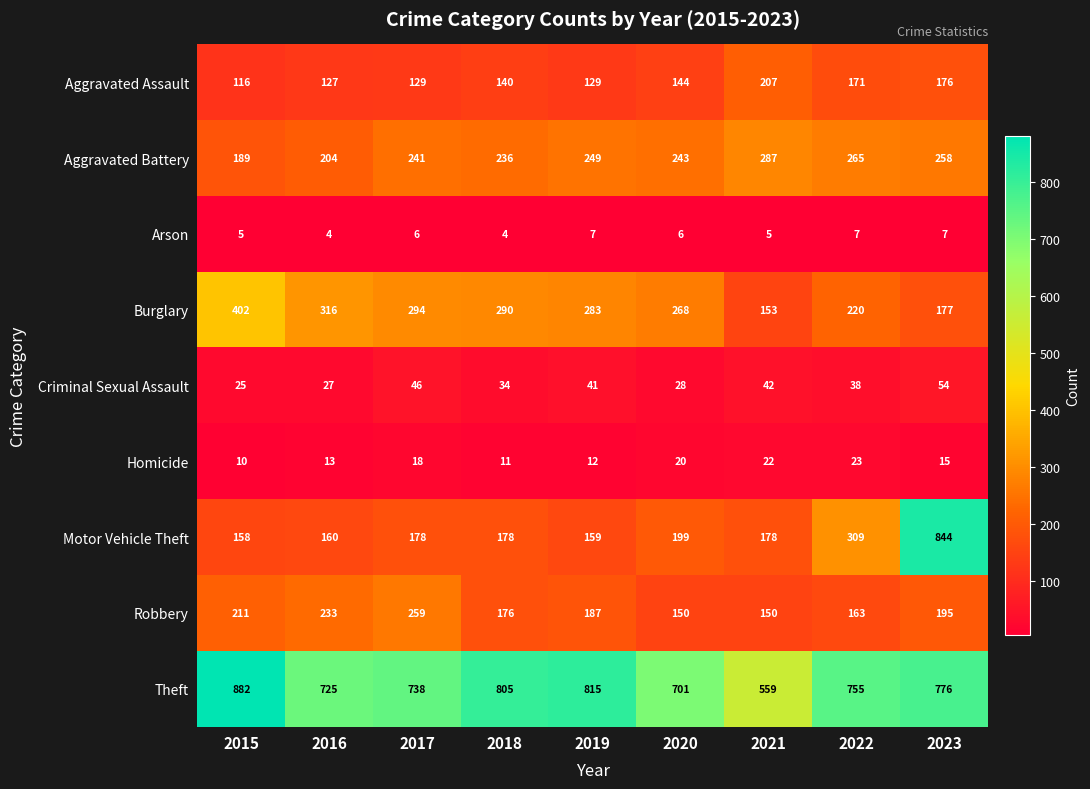

What is the difference between the maximum and second lowest values in the Arson series?

3